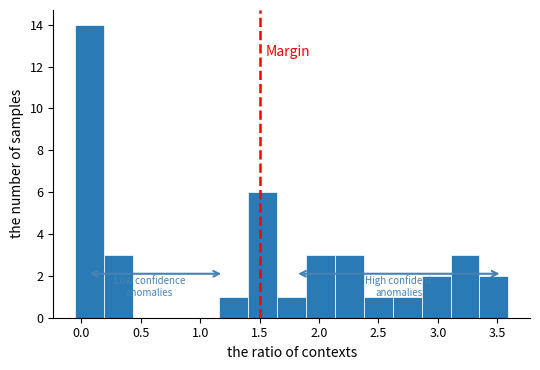

Which range on the x-axis has the tallest bar?

-0.05 to 0.20